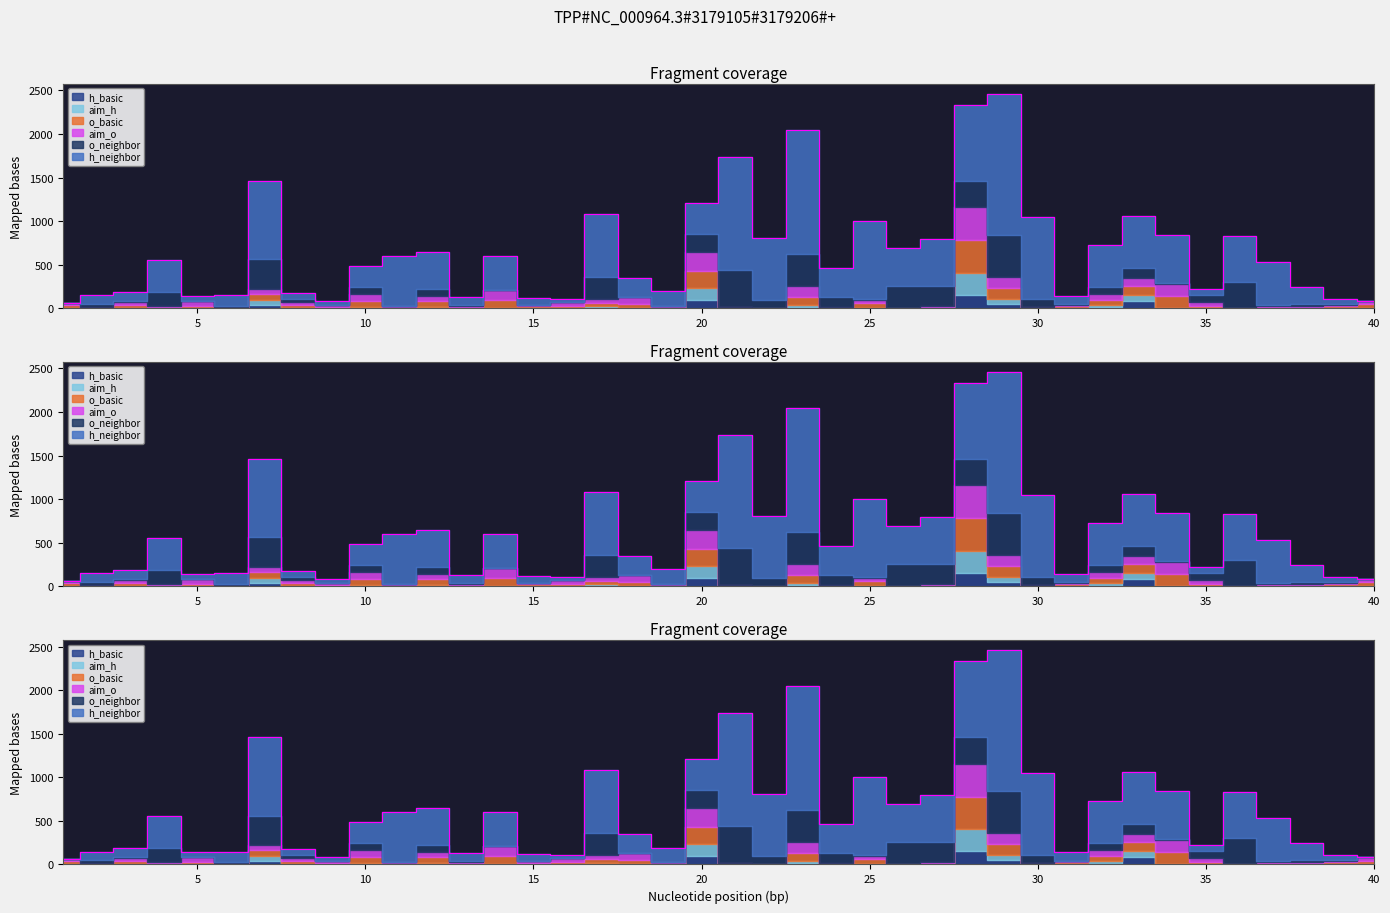

What is the difference between the aim_h values at 32 and 29?

29